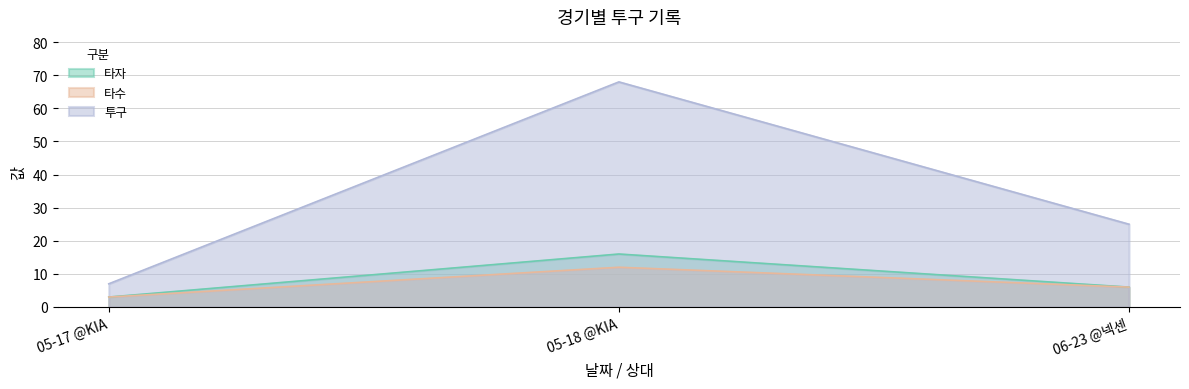

List the labels in order of 투구 value, smallest first.

05-17 @KIA, 06-23 @넥센, 05-18 @KIA